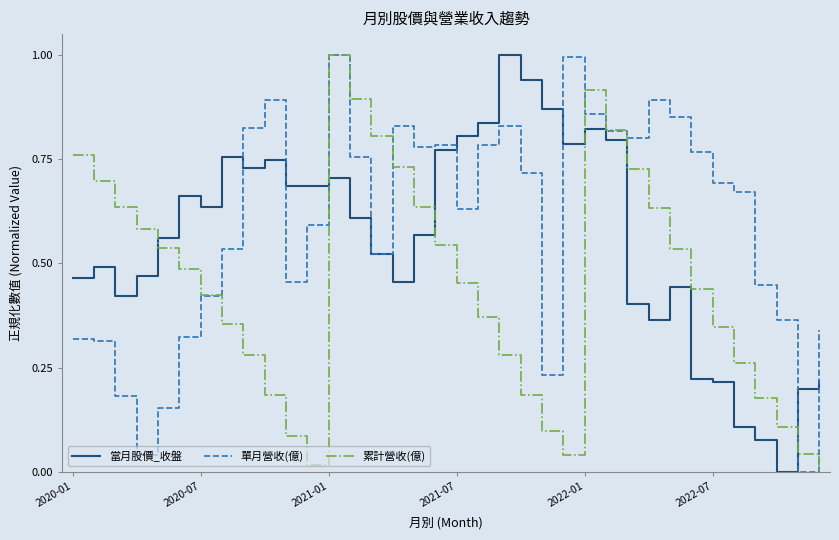

Which series ends up on top after the final intersection of 當月股價_收盤 and 累計營收(億)?

當月股價_收盤